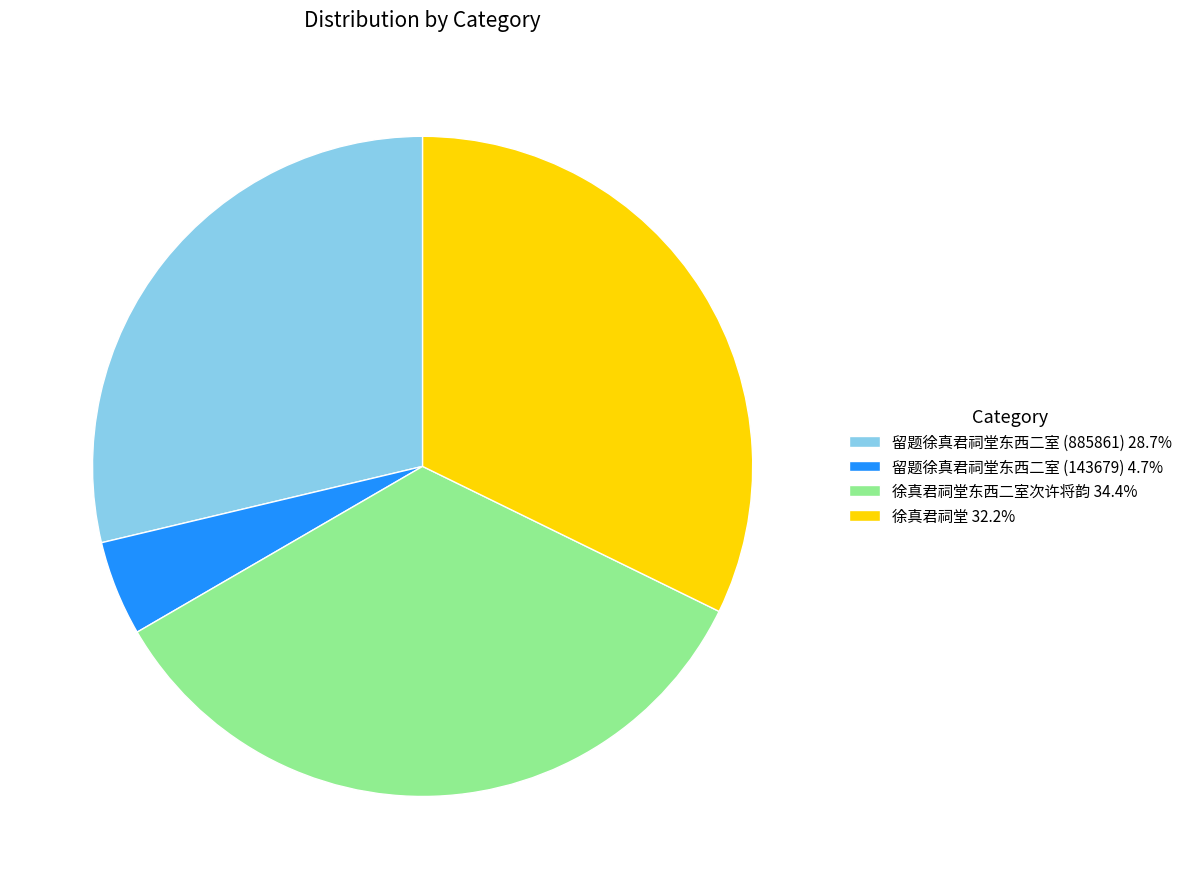

Is there a majority slice in this chart?

No